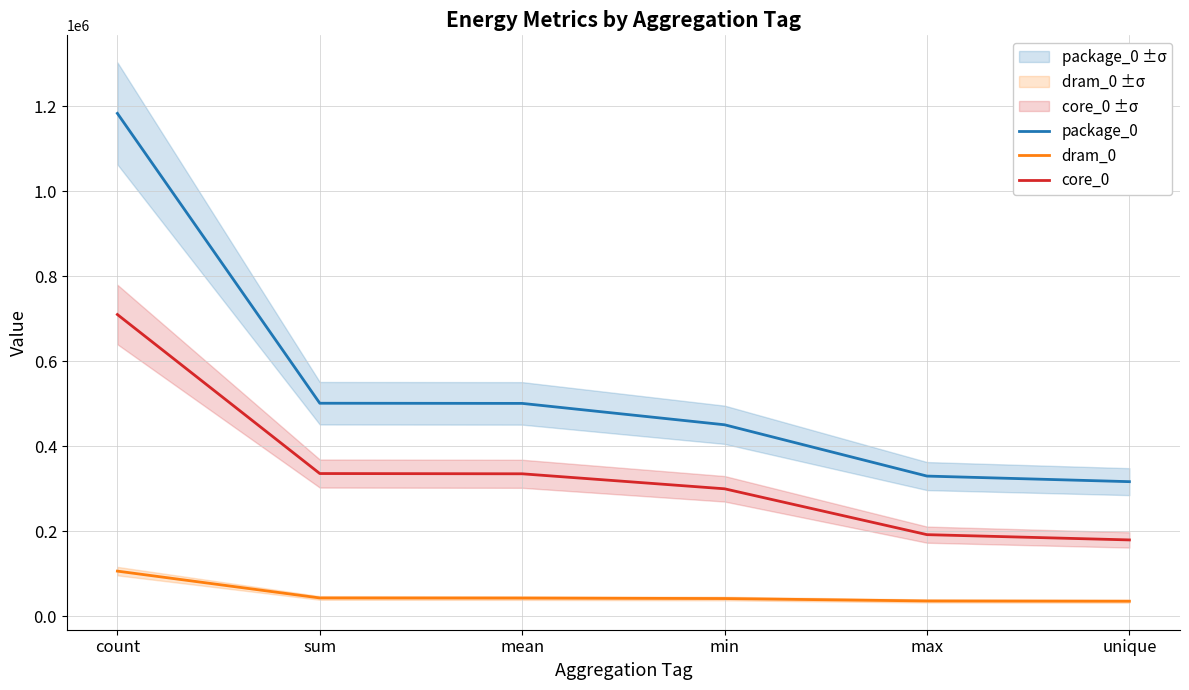

True or false: core_0 has a value of 192443 at max.

True